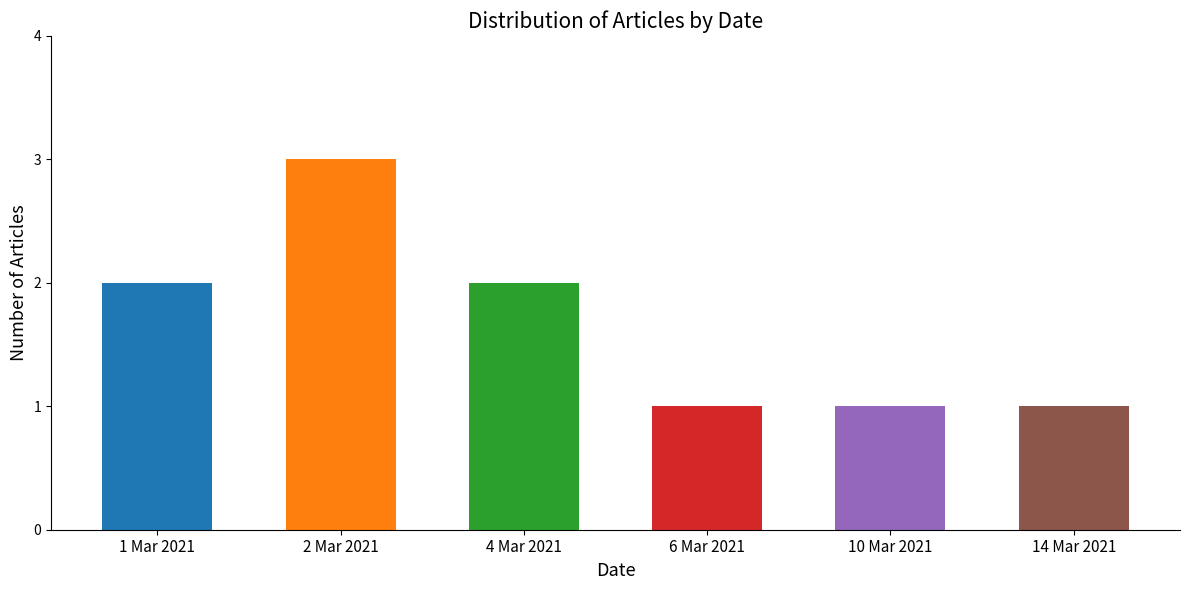

Are the bars horizontal?

No